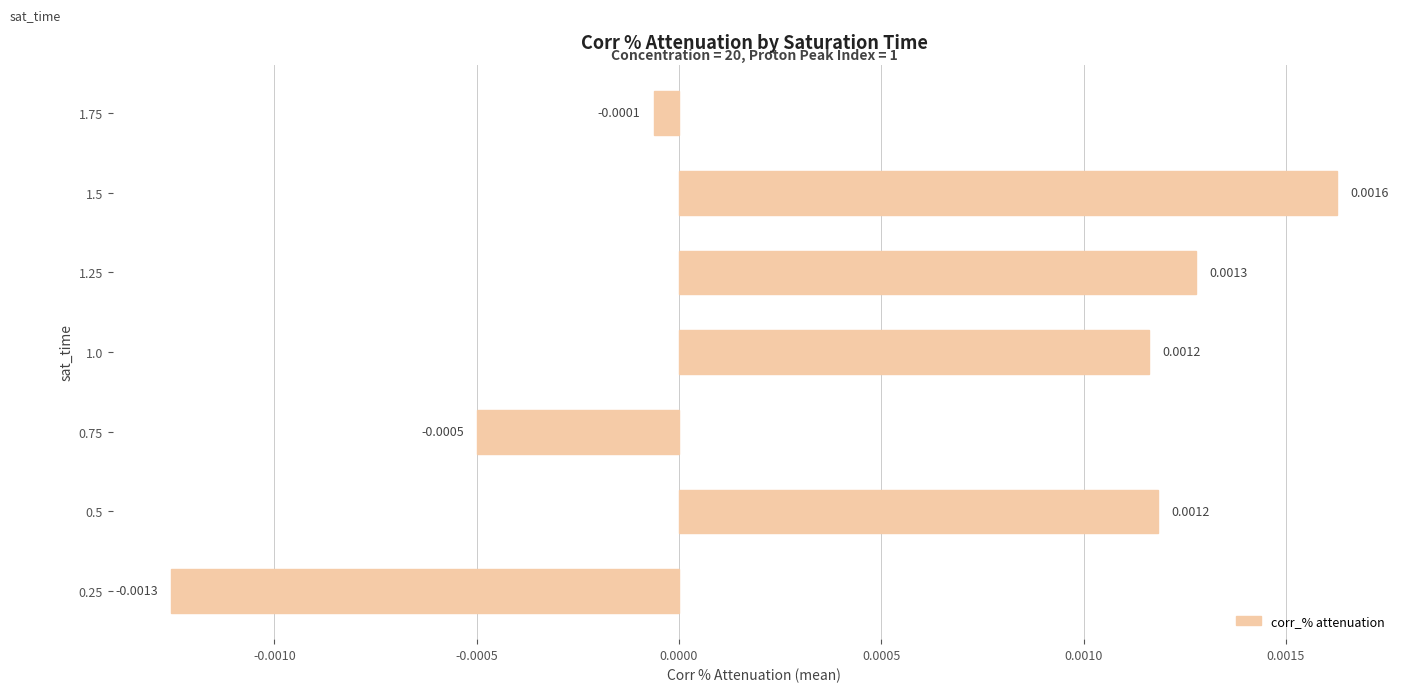

Between 0.25 and 1.75, which is larger?

1.75